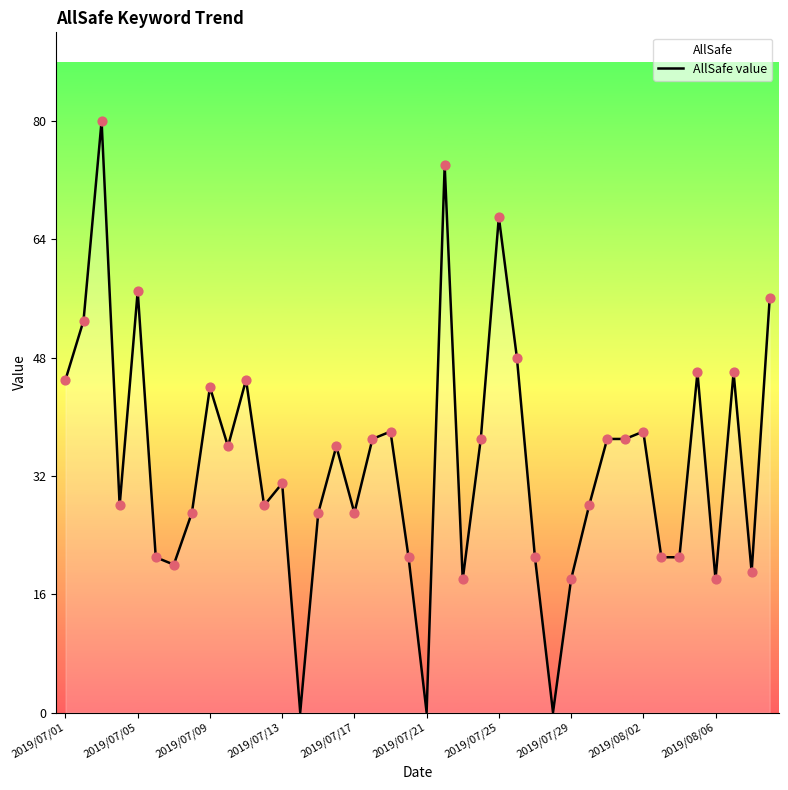

What is the maximum value shown in the chart?

80